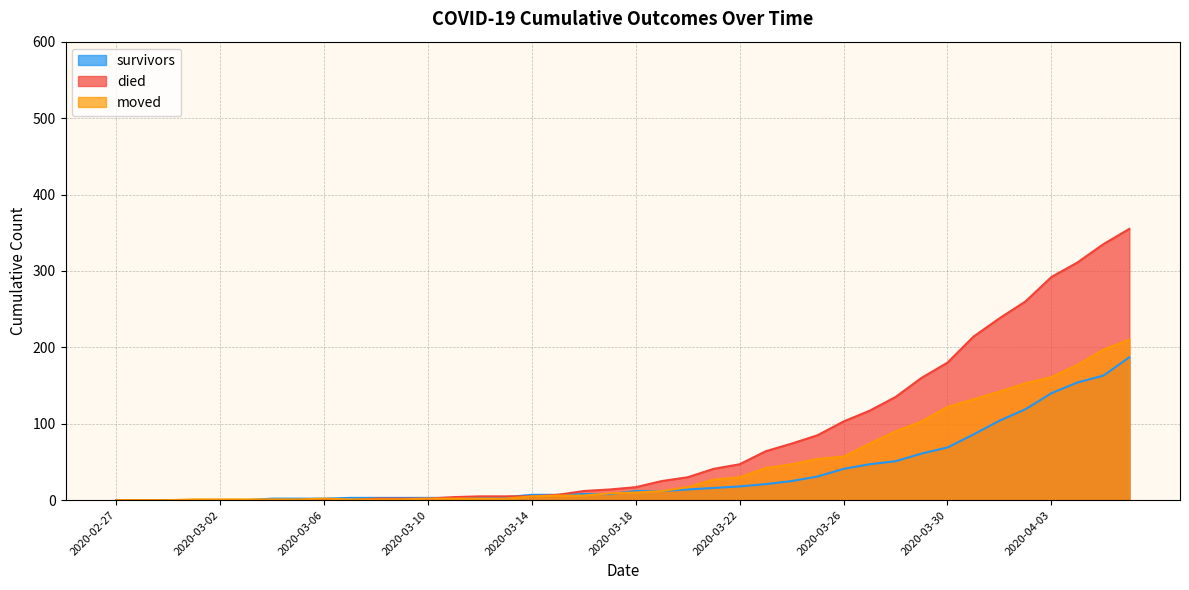

What is the maximum value for moved?

210